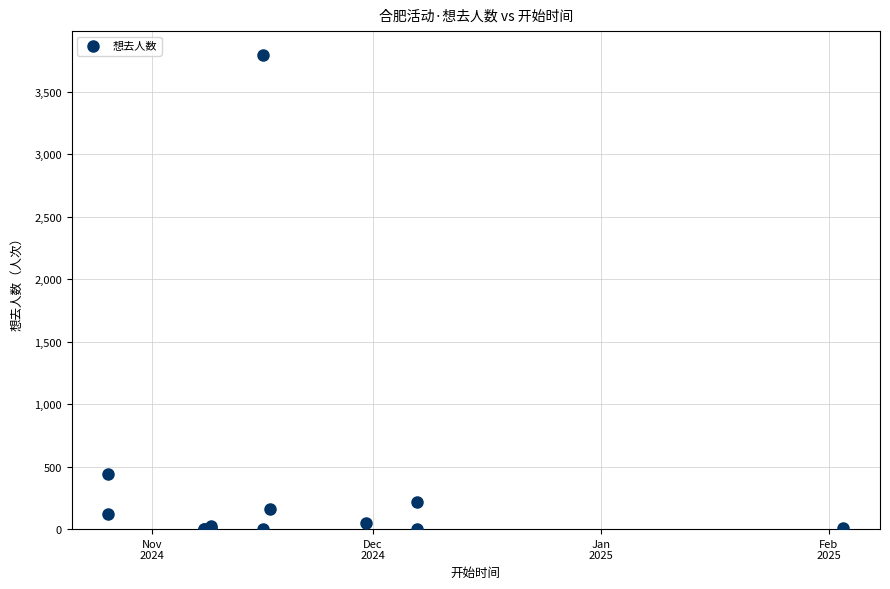

What Y value in the scatter plot is closest to 1899?

444